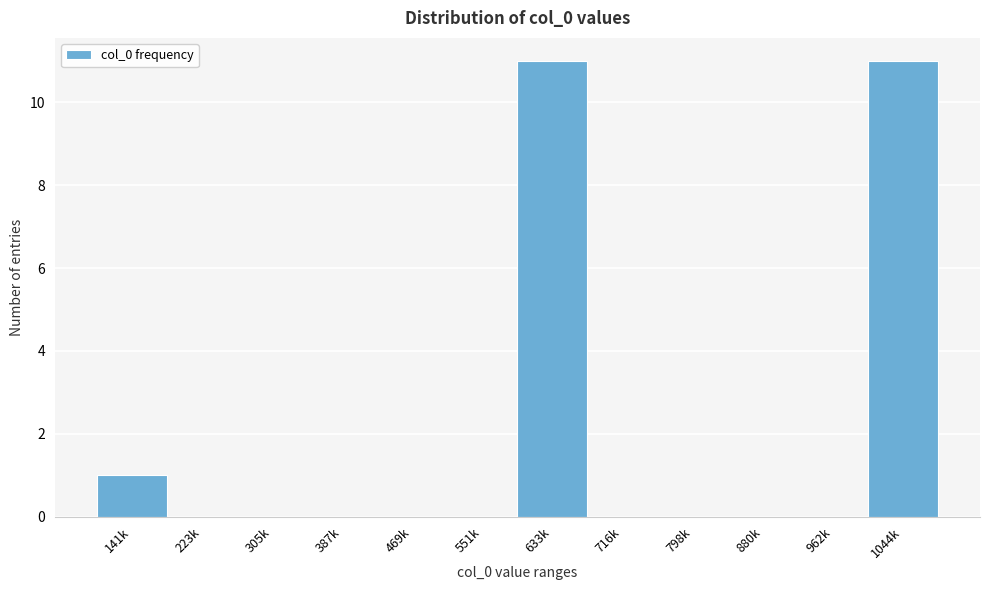

Reading left to right, transcribe all the data shown in this chart.

141k=1	223k=0	305k=0	387k=0	469k=0	551k=0	633k=11	716k=0	798k=0	880k=0	962k=0	1044k=11